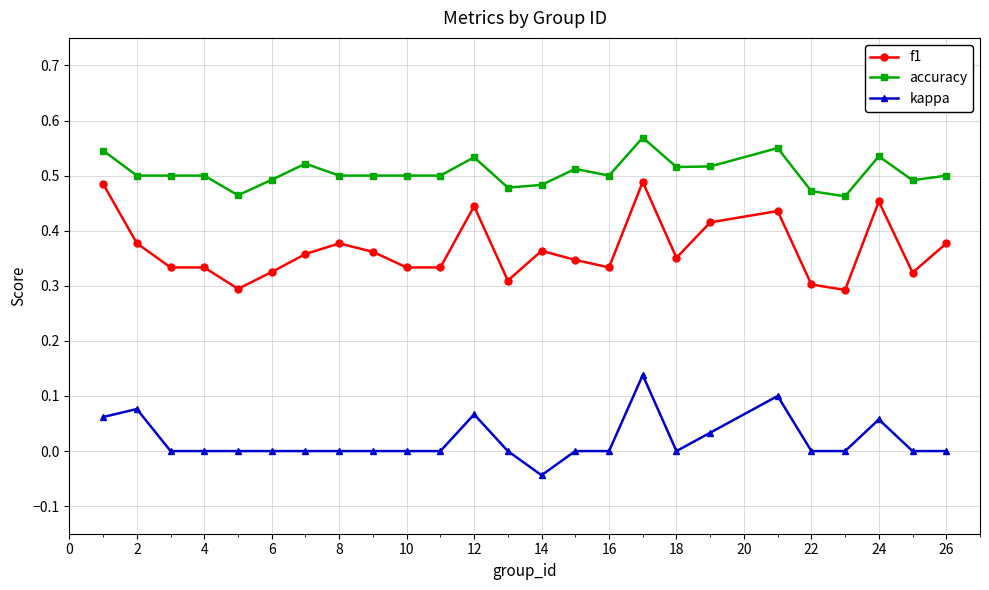

True or false: accuracy and f1 intersect in this chart.

False